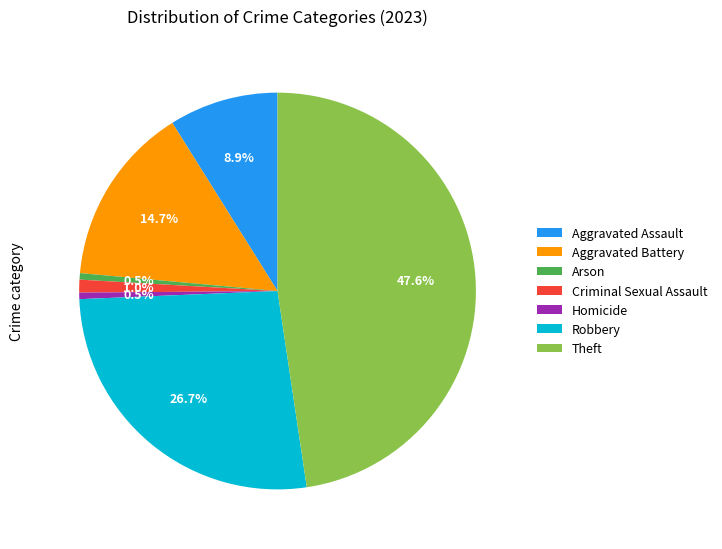

Combined, do Aggravated Assault and Robbery account for over 50%?

No